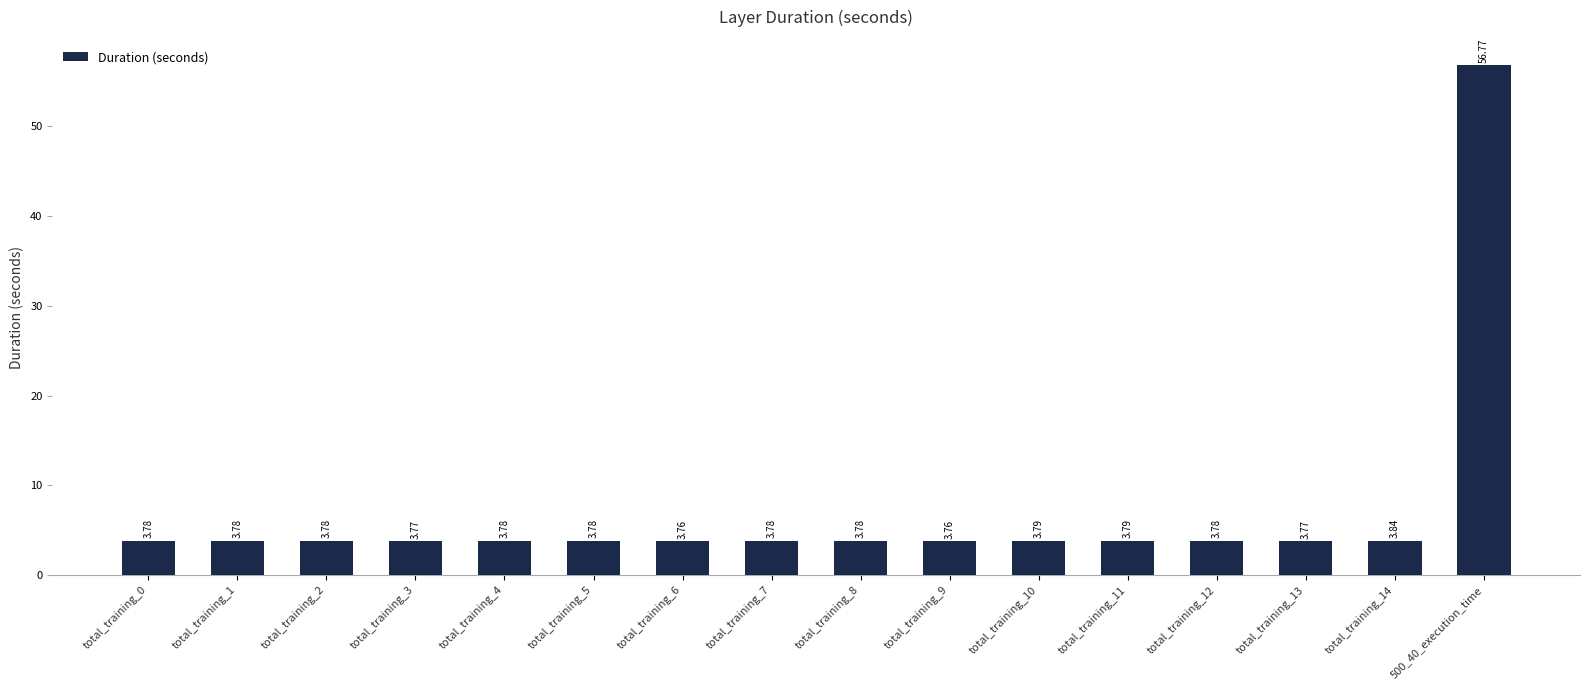

What is the sum of all values?

113.5